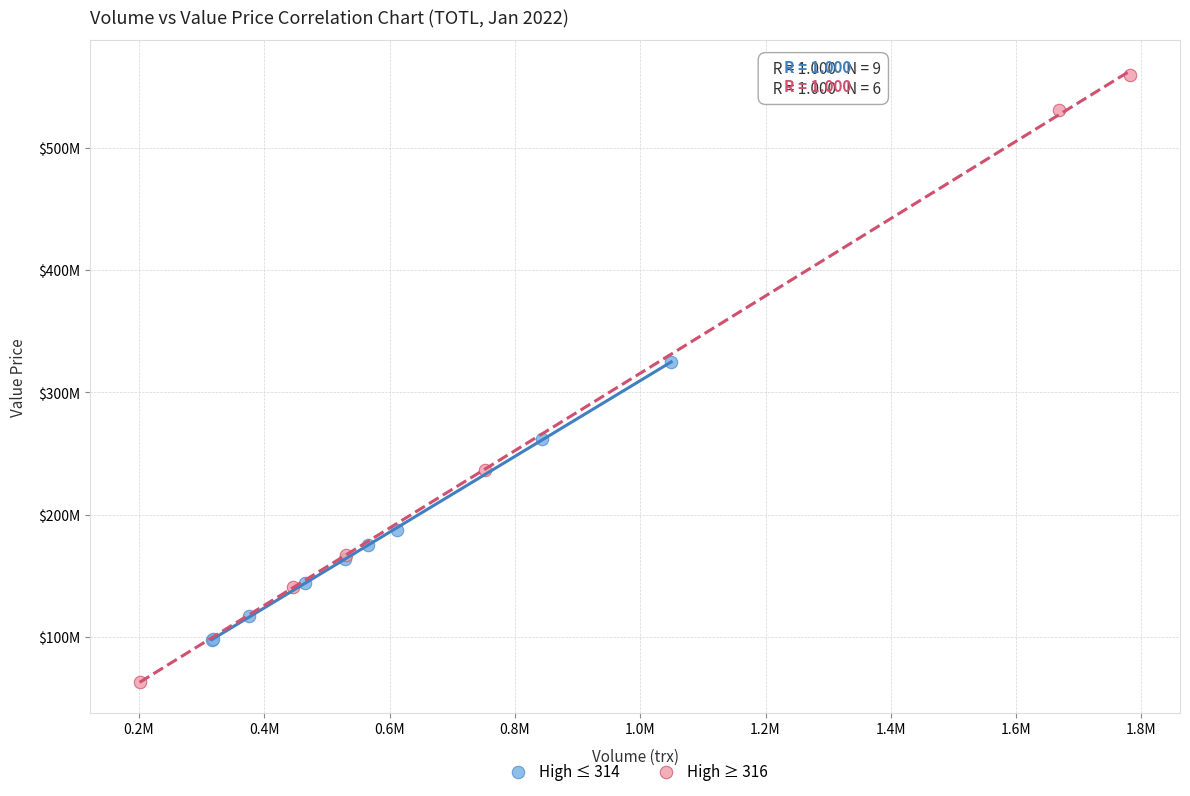

What are all the series names shown in the legend?

High ≤ 314, High ≥ 316